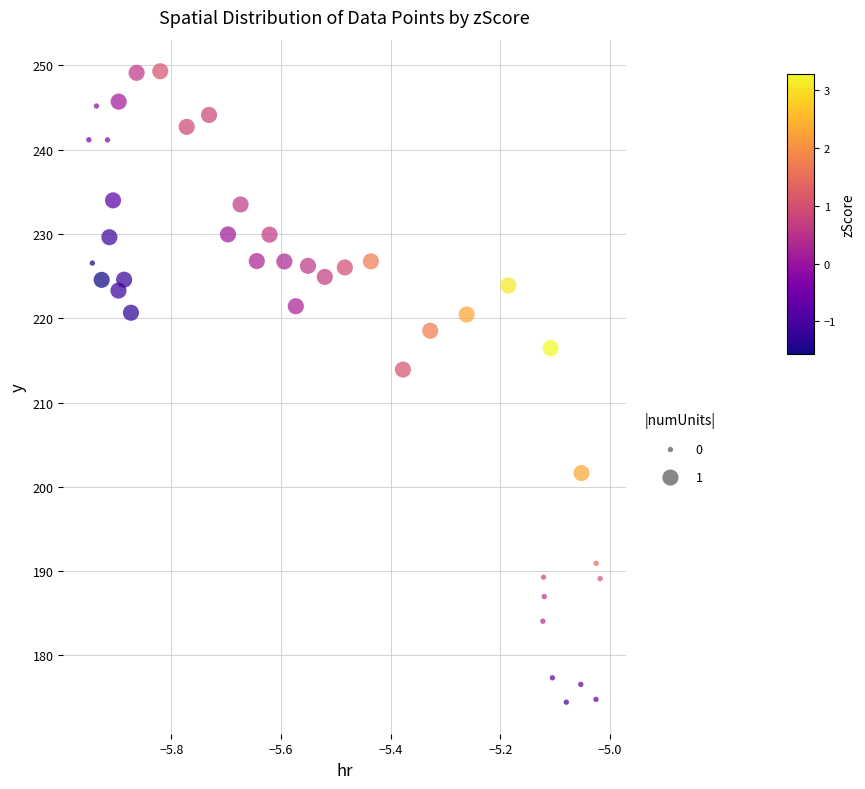

What is the range of Y values (max minus min)?

74.9